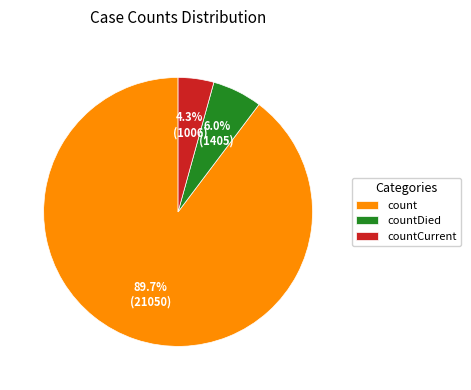

To the nearest percent, what is the average slice percentage?

33%